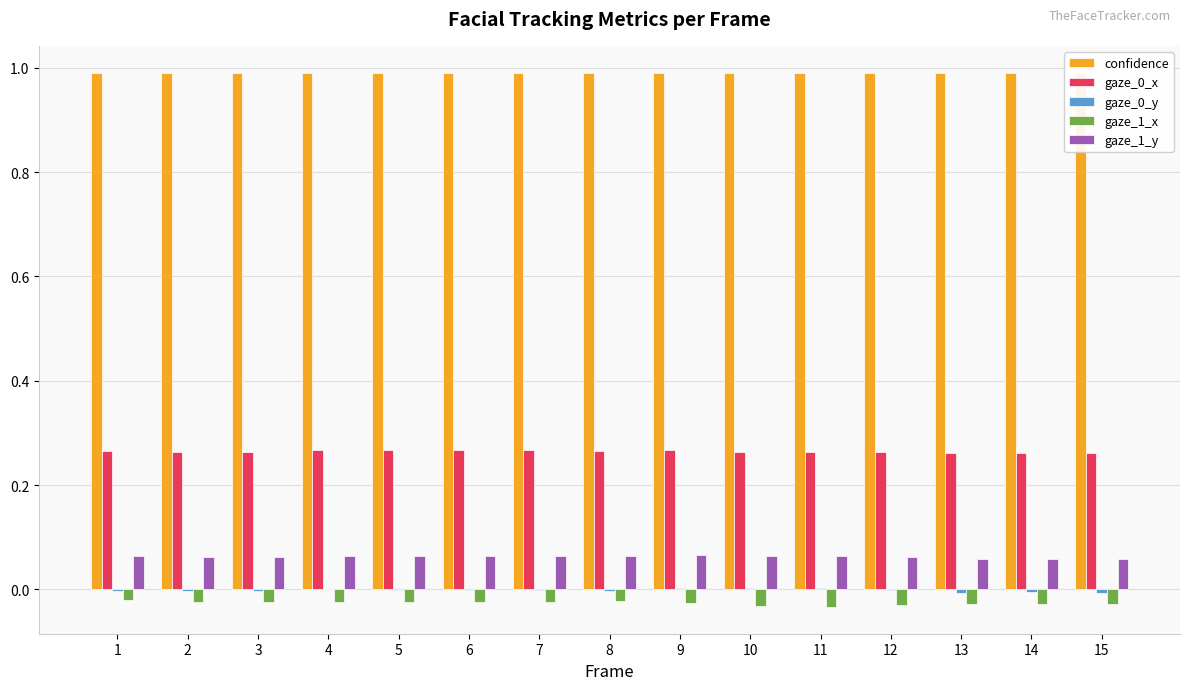

Is the value of confidence at 3 greater than the value of gaze_1_y at 3?

Yes